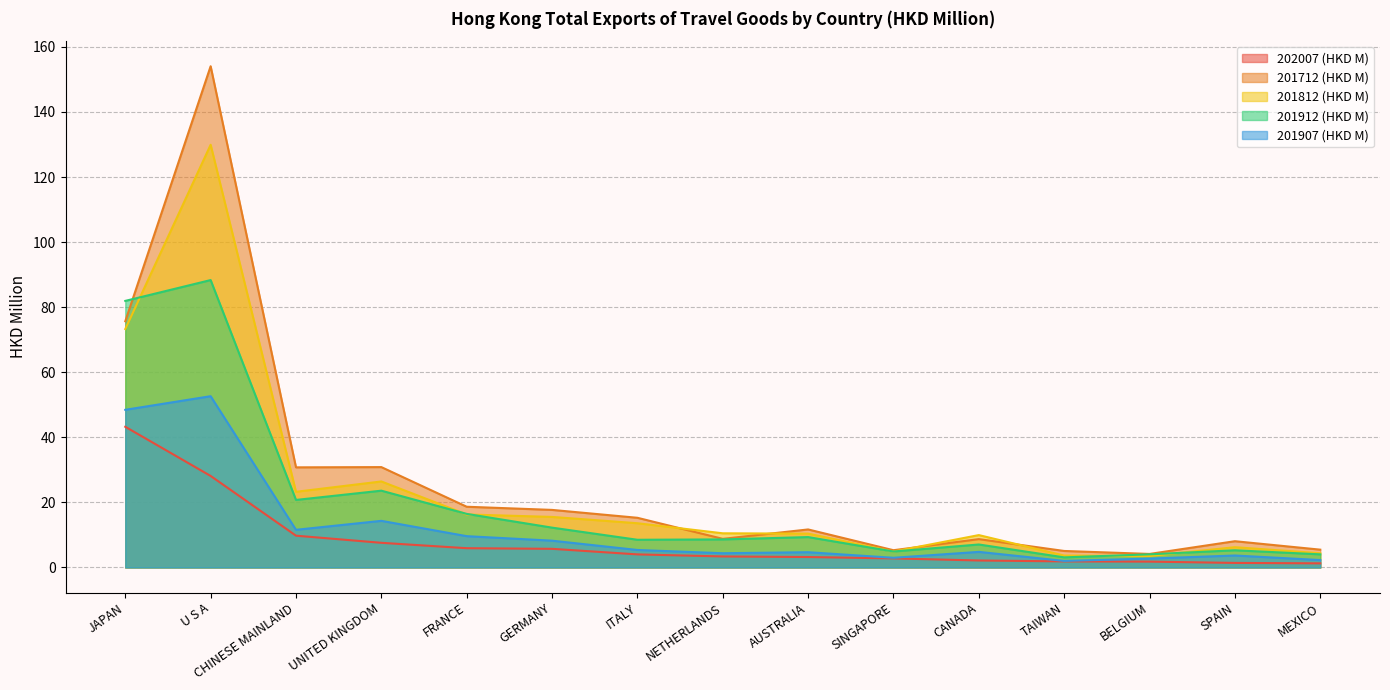

Between FRANCE and SINGAPORE, which series saw the biggest shift?

201712 (HKD M)